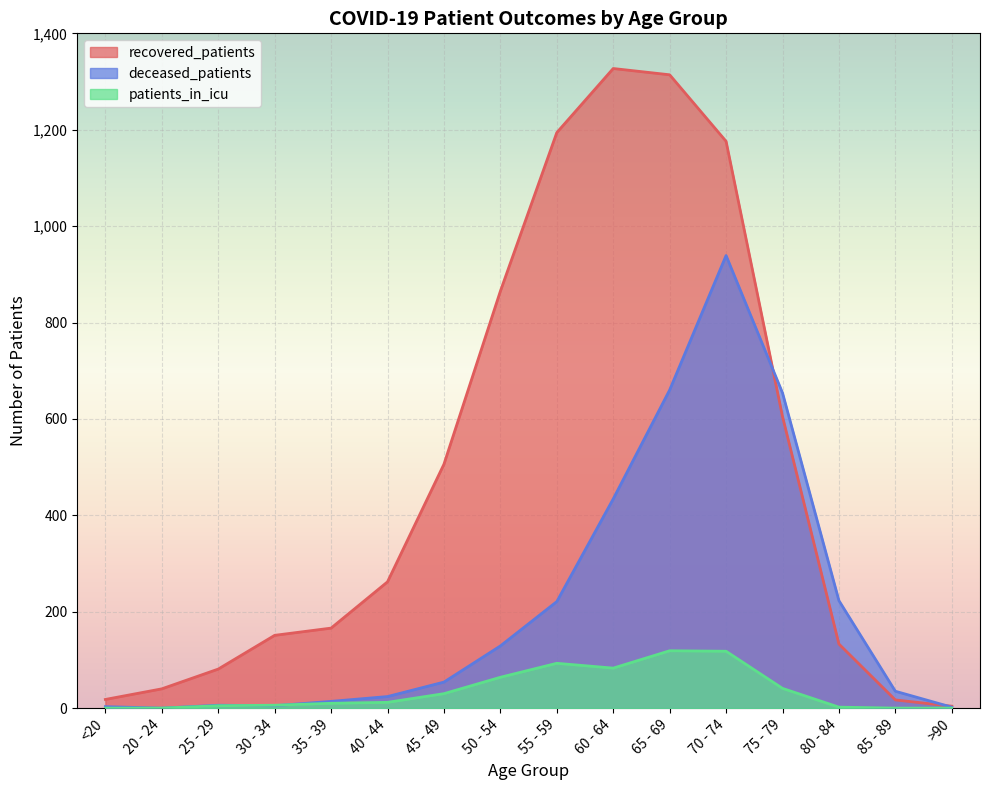

True or false: deceased_patients and patients_in_icu intersect in this chart.

True